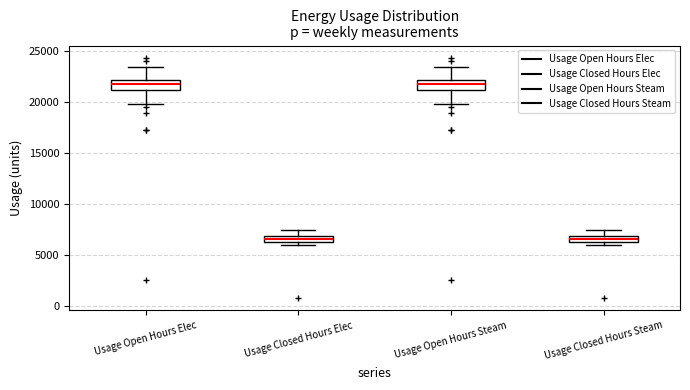

Where does the median line of the box for Usage Open Hours Elec sit on the y-axis? The values are not printed on the chart, so give them approximately, as read against the axis.

21500